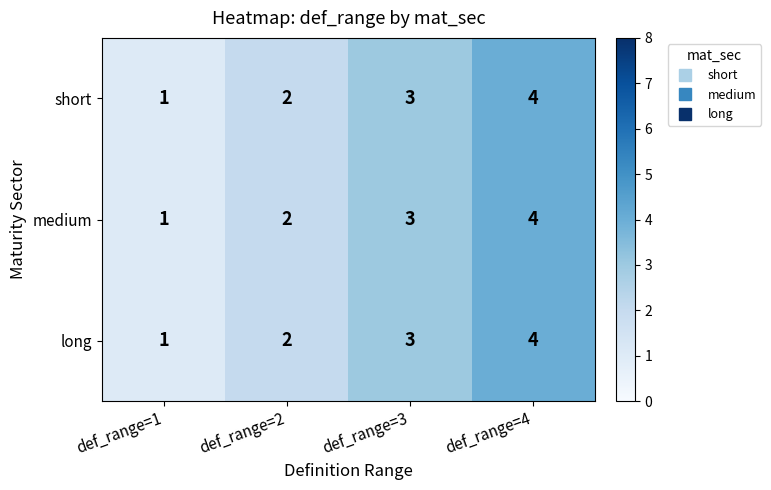

Where is medium nearest to the value 2?

def_range=2